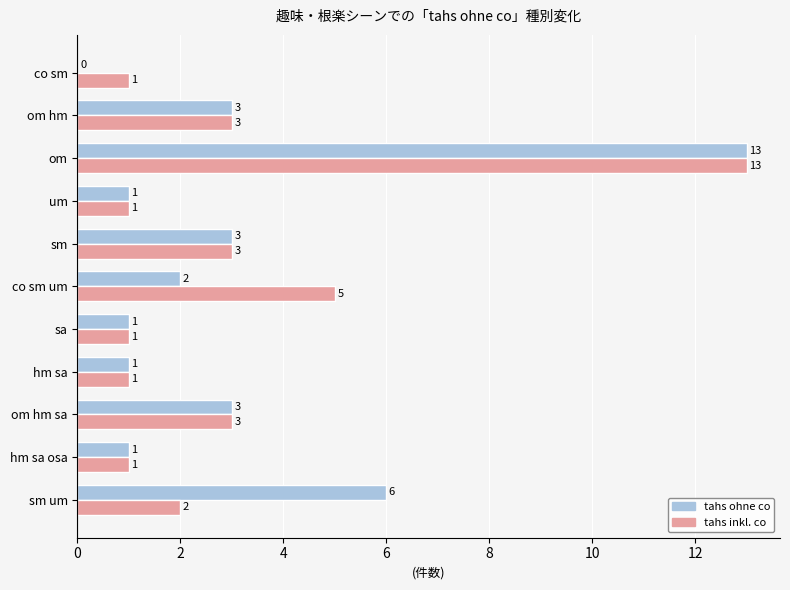

What is the maximum value shown in the chart?

13